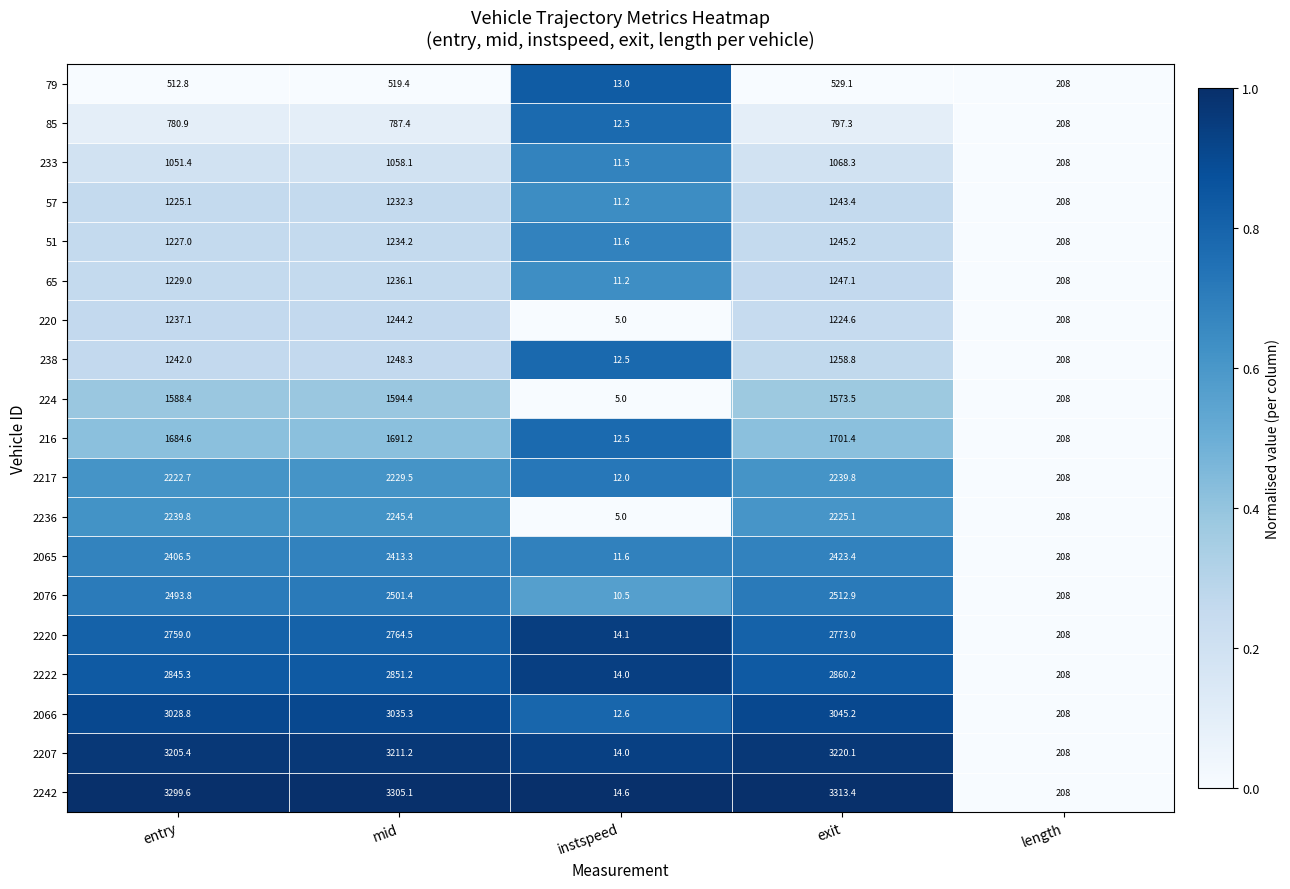

What value does the 216 series have at length?

208.0